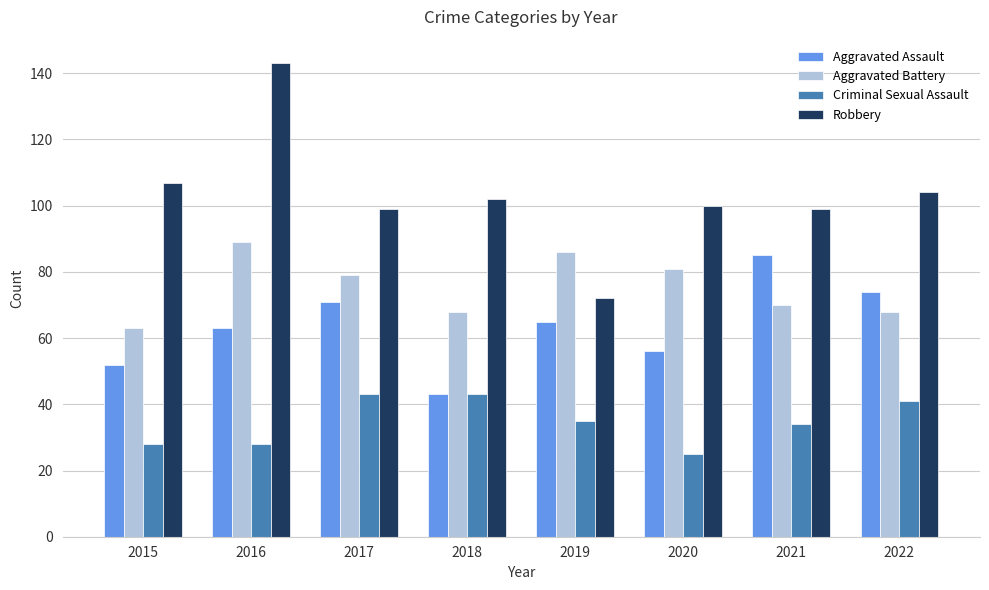

How many bars are there in each group?

4